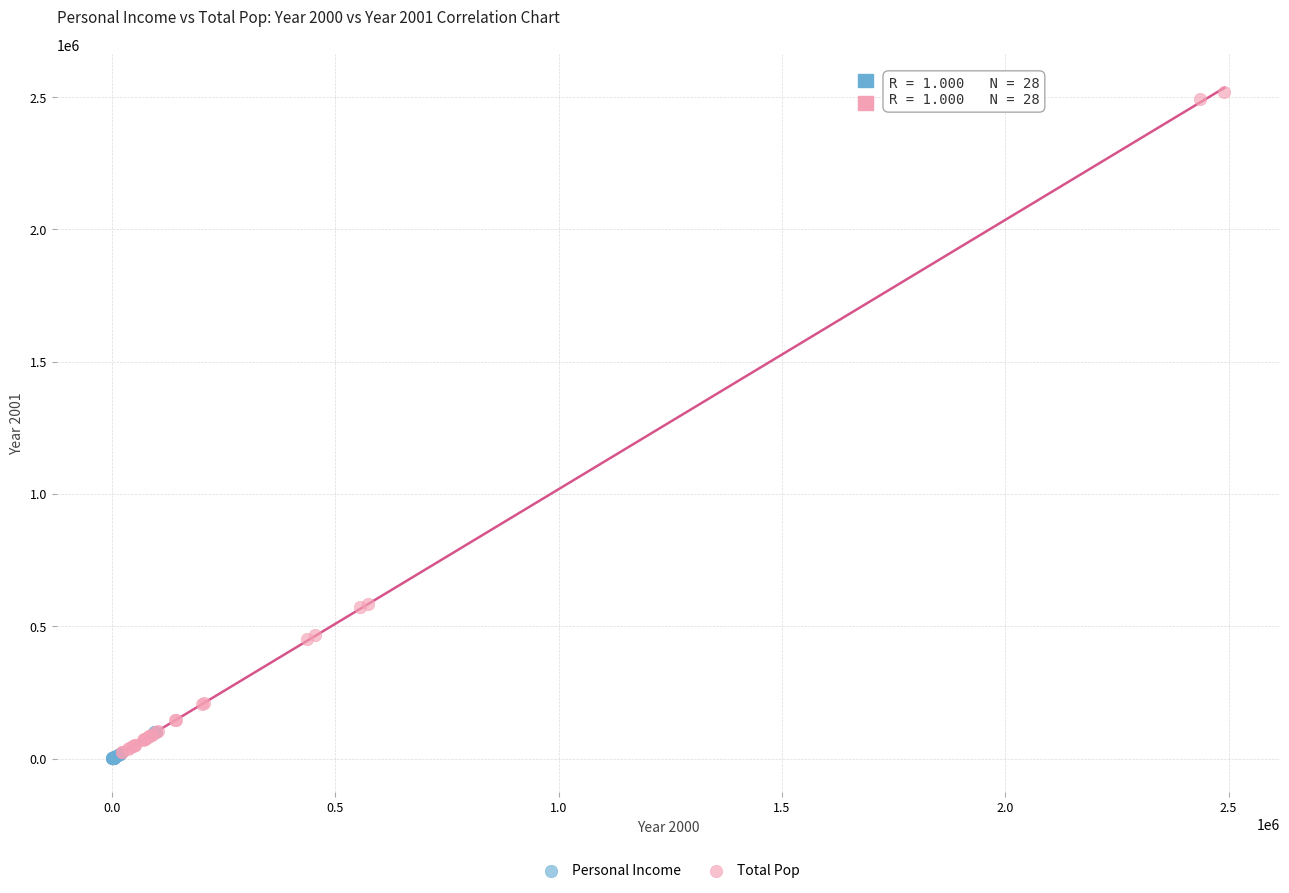

Which series has the widest spread of Y values?

Total Pop